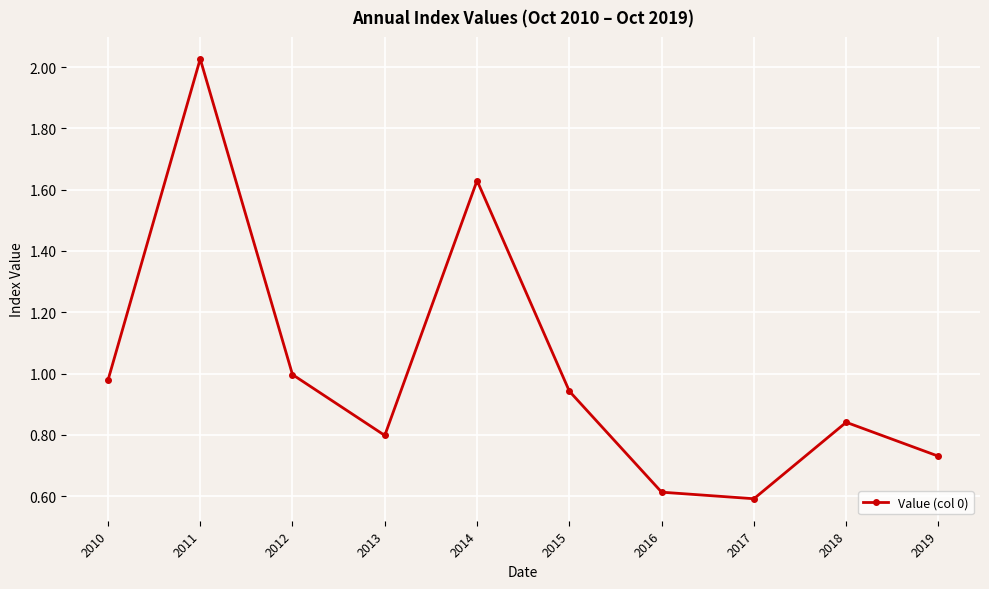

What is the sum of all values?

10.1